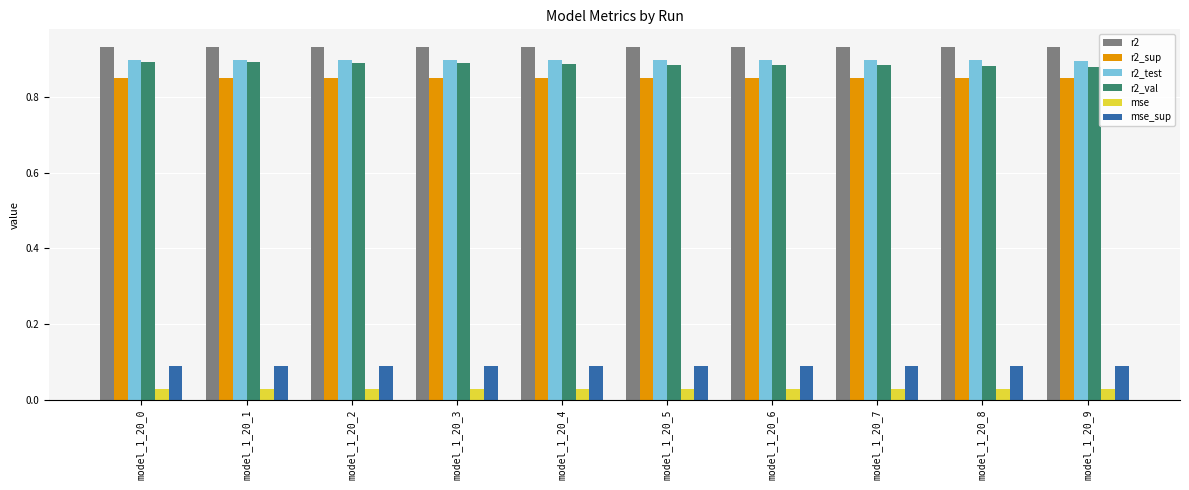

Which series has the largest total across all categories?

r2